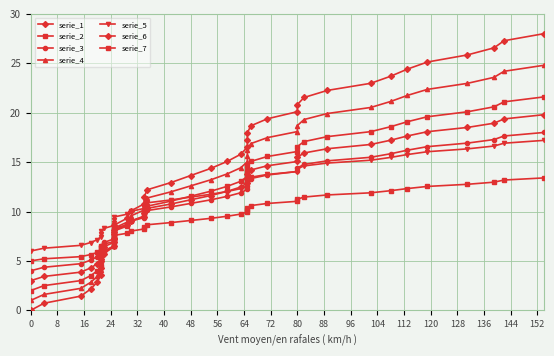

What is the value of the 13th point from the left?

8.6